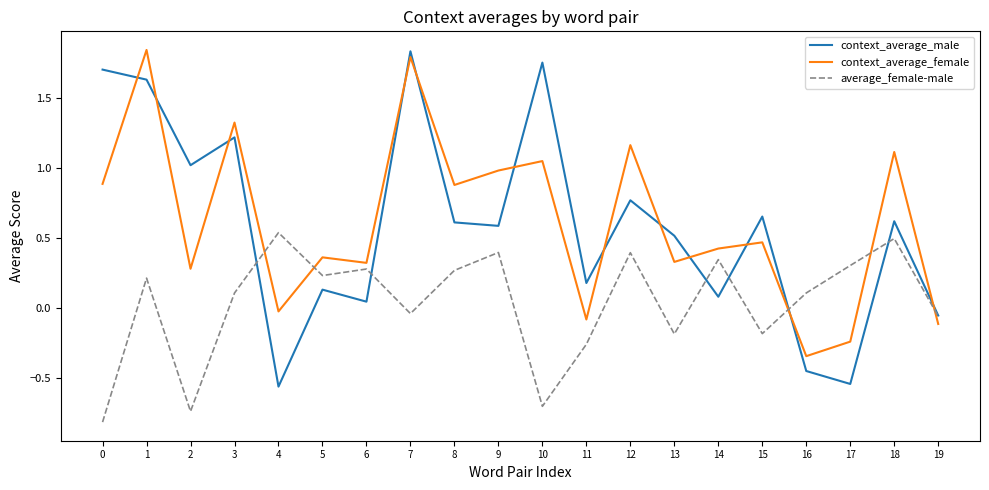

Is the value of context_average_female at 5 greater than the value of context_average_male at 19?

Yes